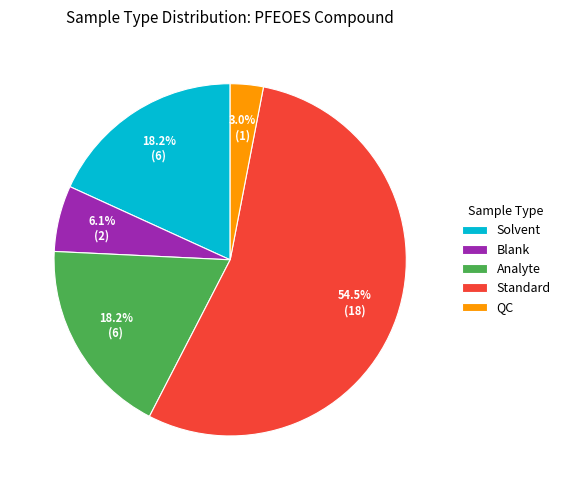

Which slice is the smallest?

QC